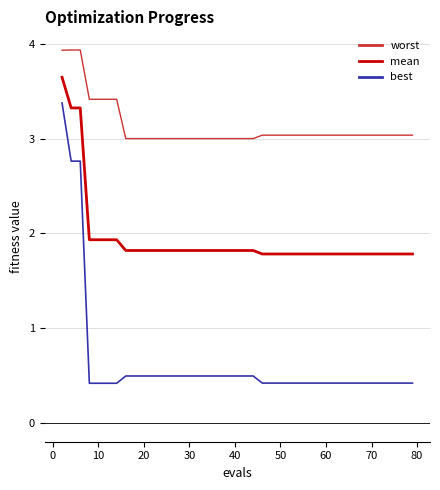

Which series has the largest total across all categories?

worst